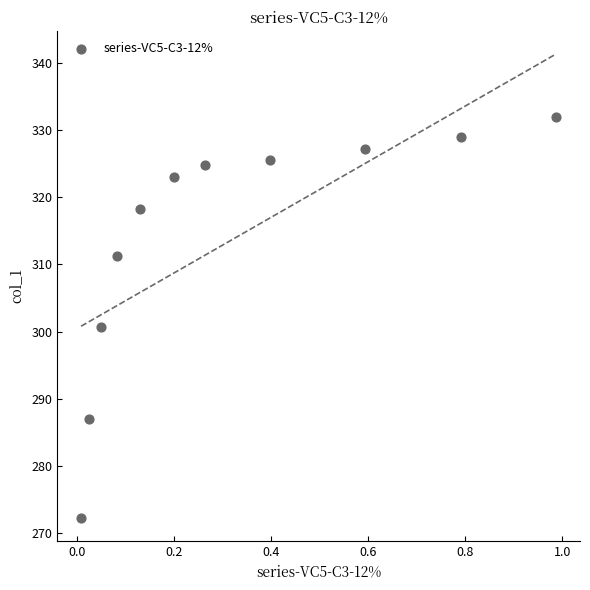

What is the range of Y values (max minus min)?

59.5